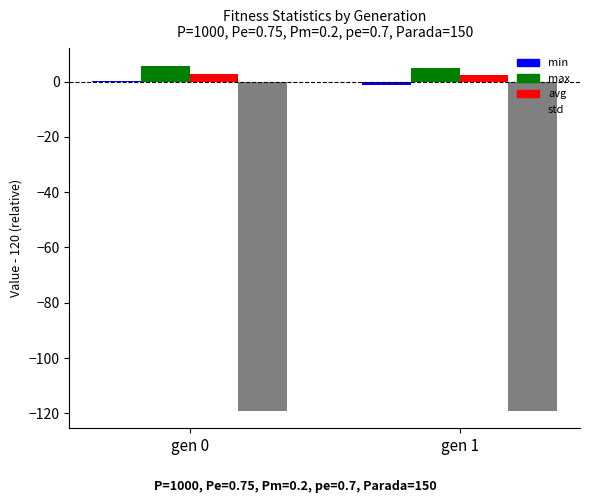

Are the bars grouped side by side (vs. stacked)?

Yes